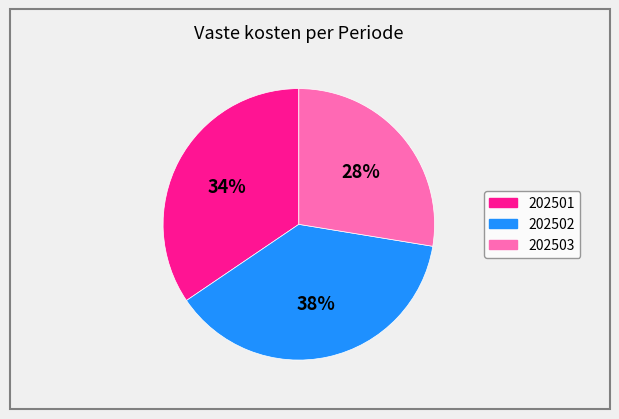

Which has a higher value, 202501 or 202502?

202502